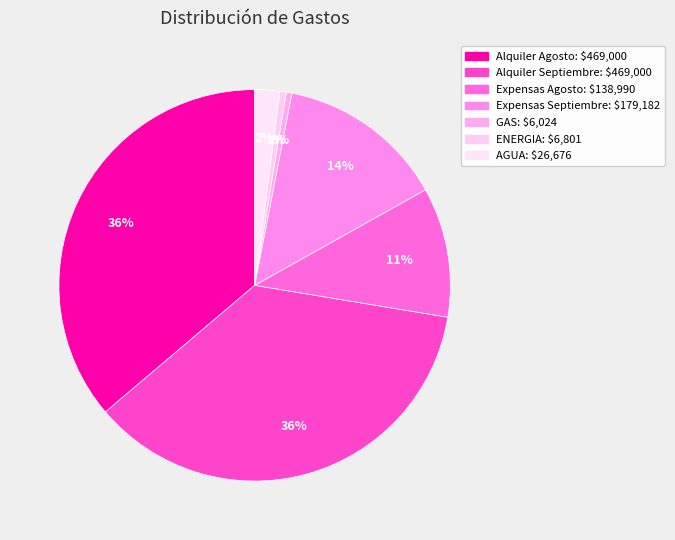

Rank the categories by value from lowest to highest.

GAS, ENERGIA, AGUA, Expensas Agosto, Expensas Septiembre, Alquiler Agosto, Alquiler Septiembre